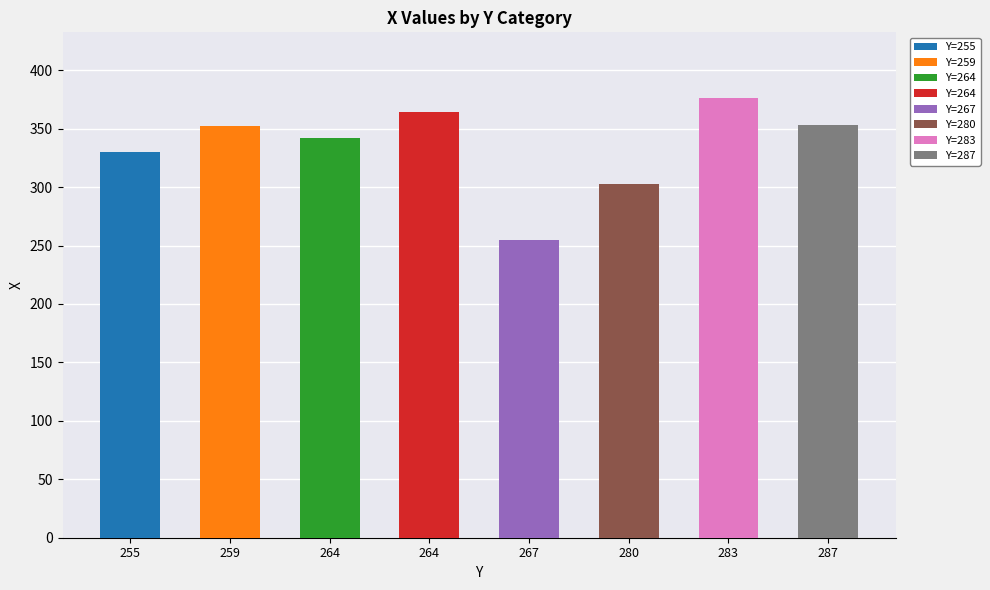

The chart shows a value of 120 at 264. True or false?

False